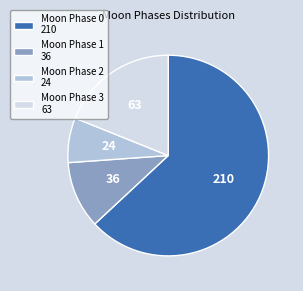

Is there a majority slice in this chart?

Yes